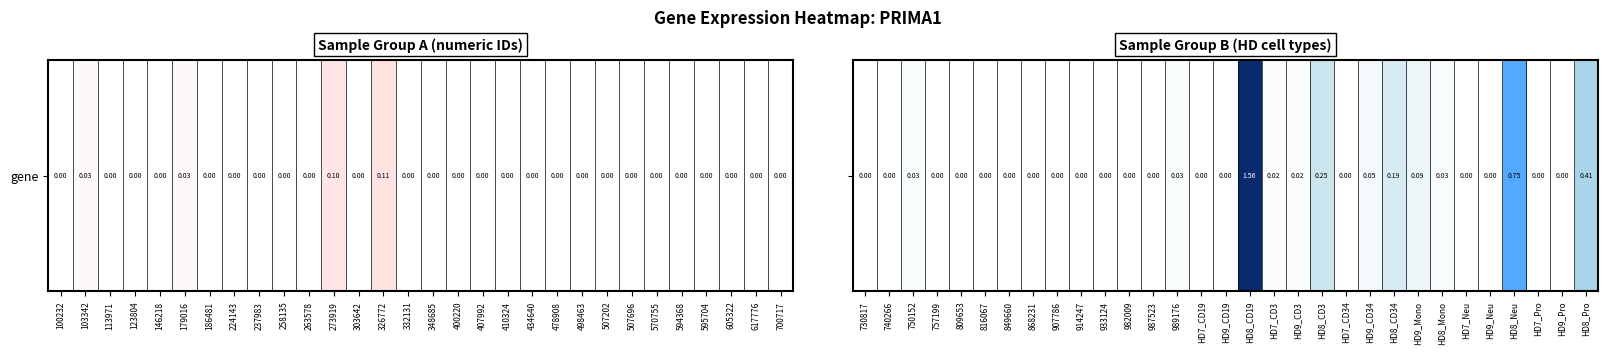

What is the difference between the second highest and second lowest values?

0.8